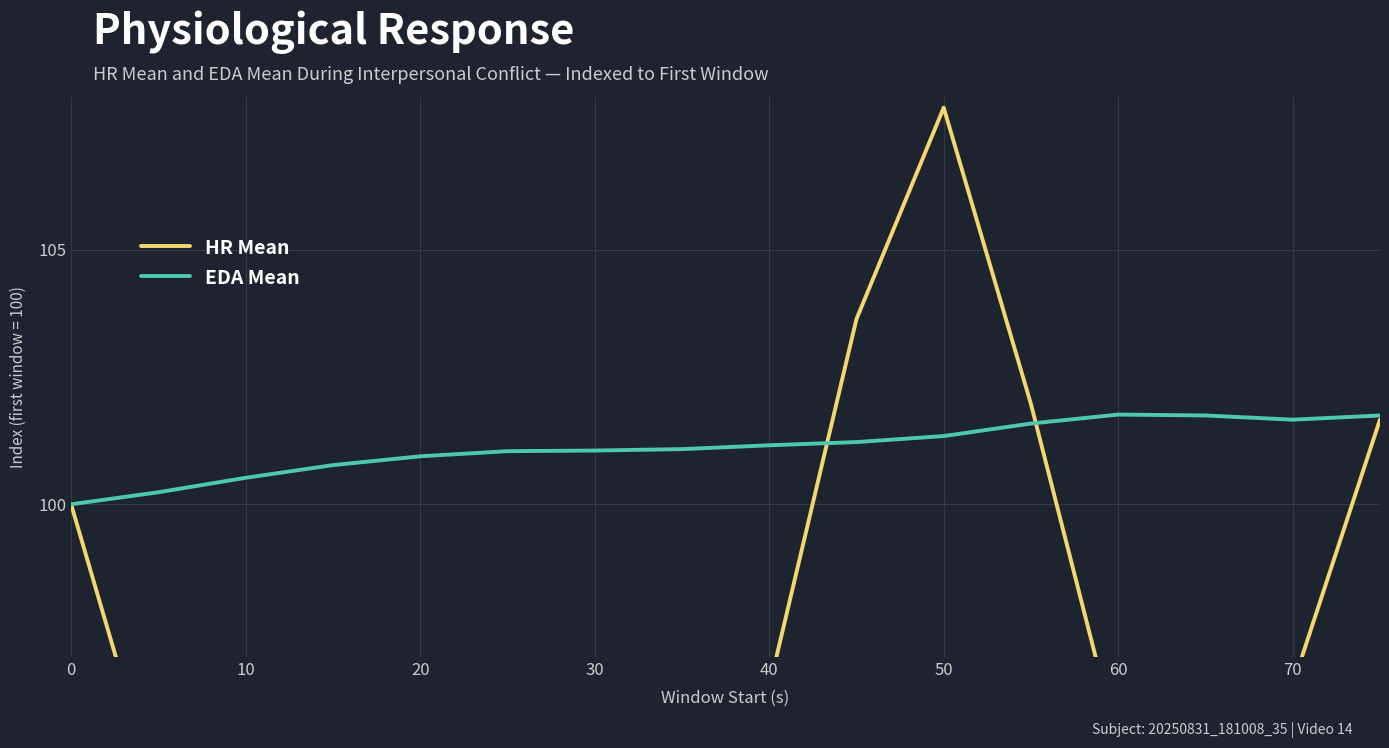

Is it true that EDA Mean equals 63.2 at 50?

False